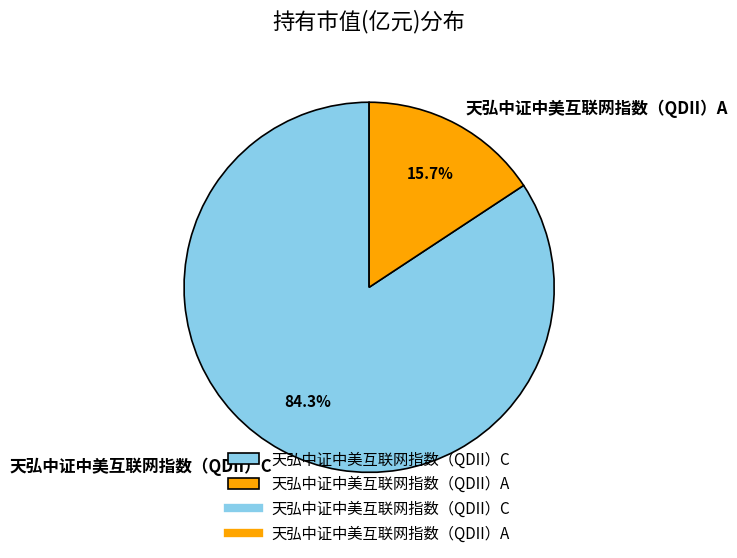

To the nearest percent, what is the difference between the 天弘中证中美互联网指数（QDII）C and 天弘中证中美互联网指数（QDII）A slice percentages?

69%